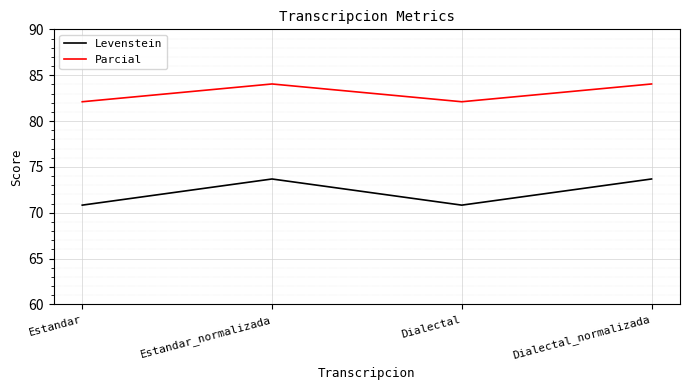

Is it true that Levenstein equals 70.8 at Dialectal?

True